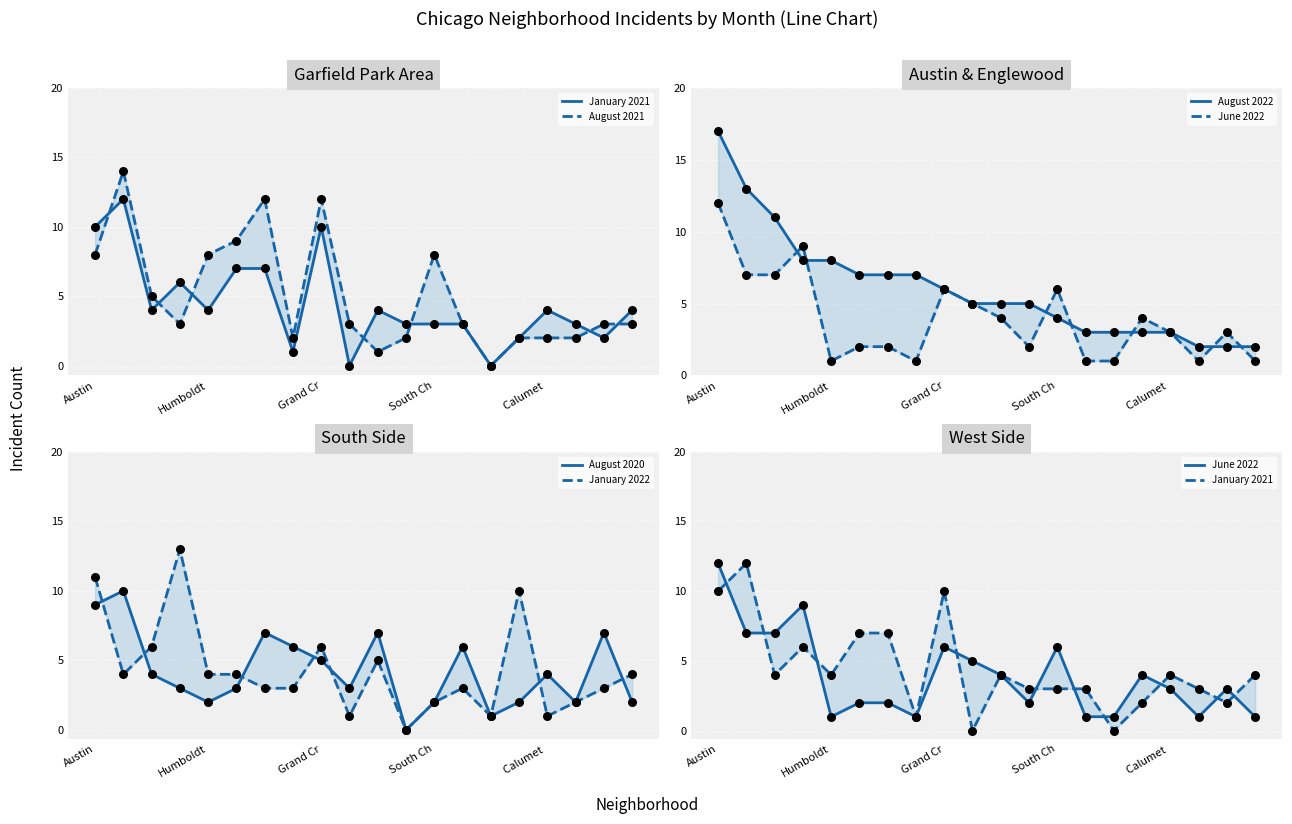

Which series has the largest Y range (max minus min)?

August 2022